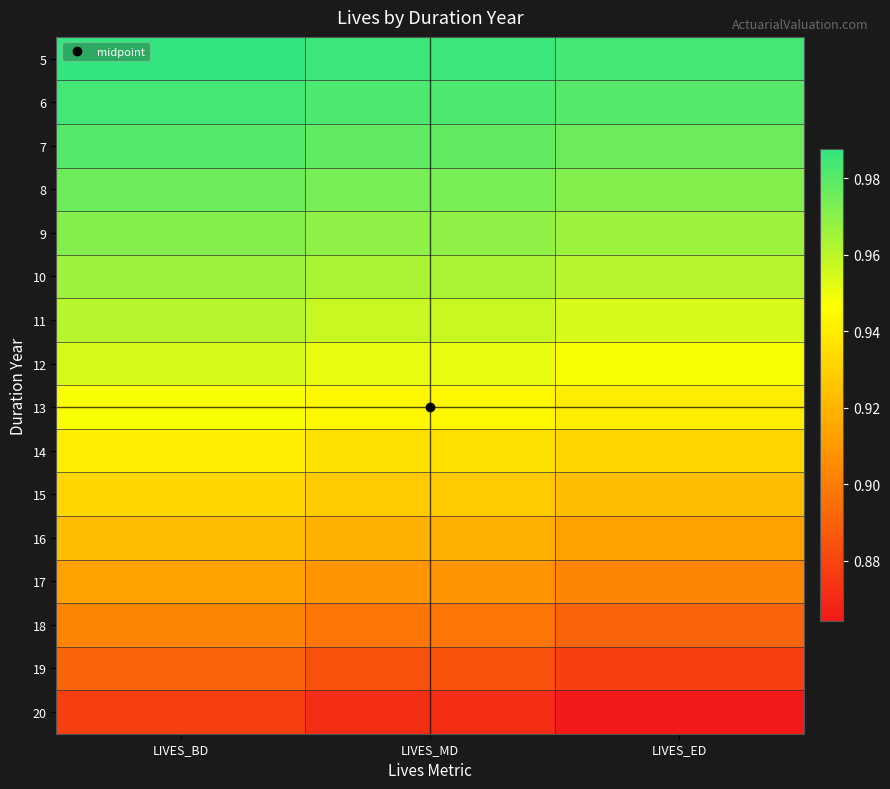

Which category has the highest value across all series?

LIVES_BD